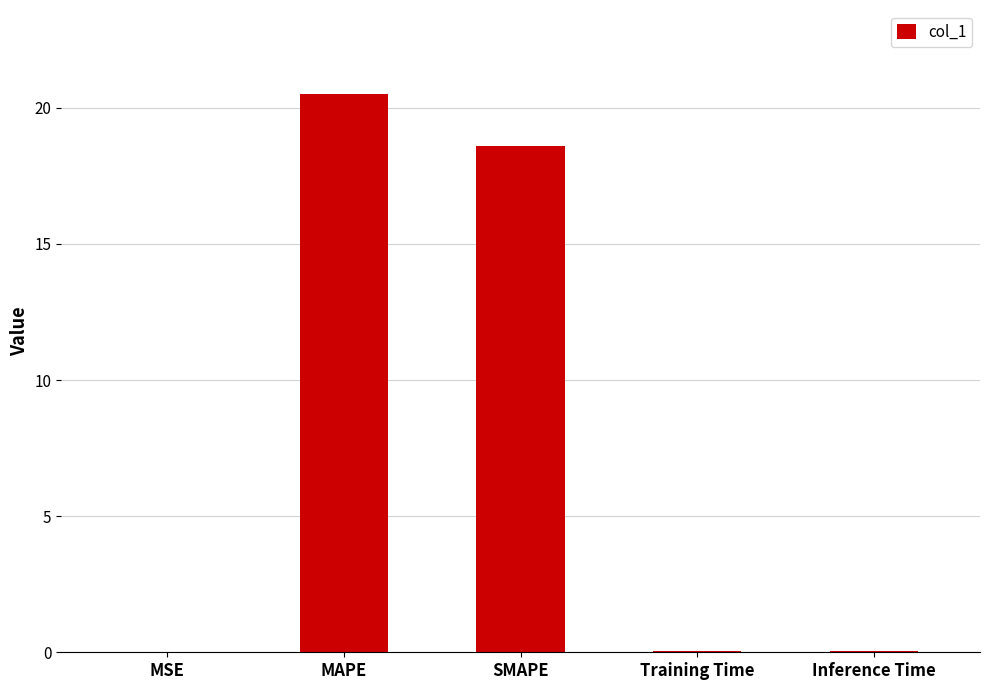

How many series are shown in this chart?

1